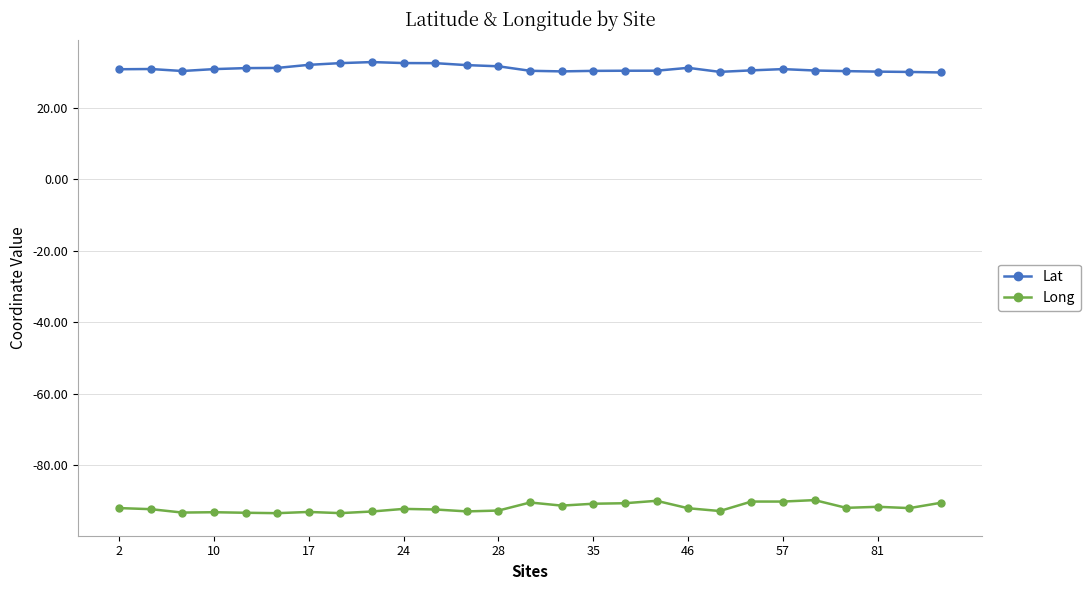

What is the highest value of the Long series?

-89.7